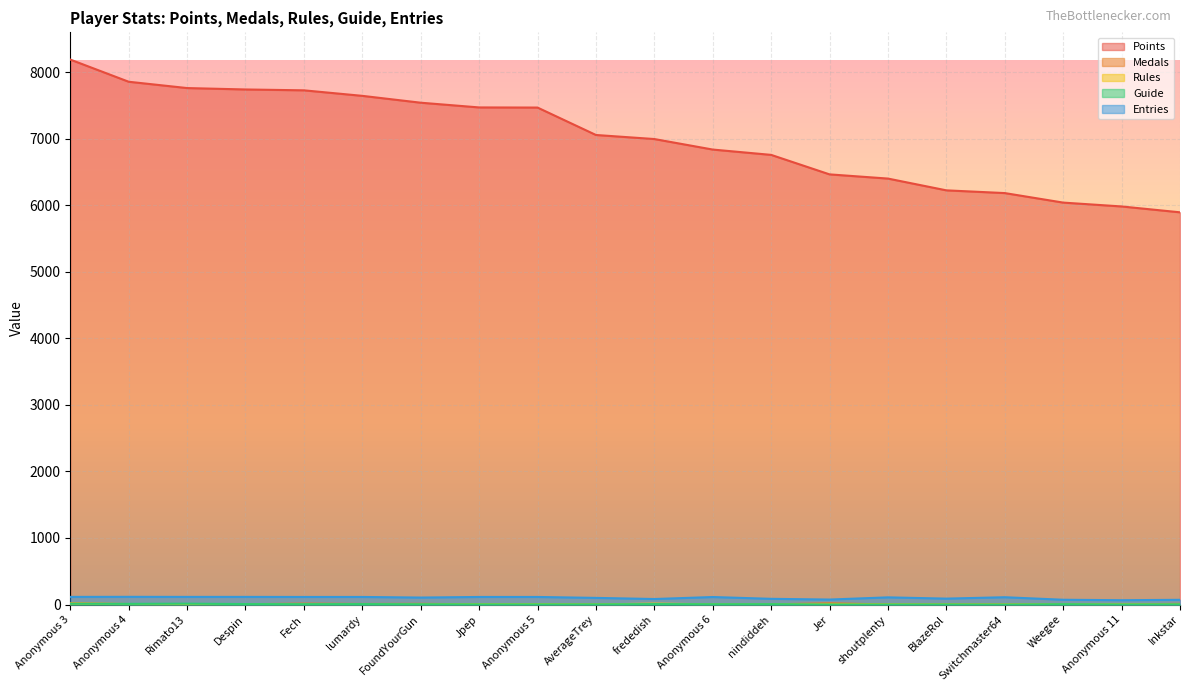

Where is the first local minimum for Rules?

Rimato13